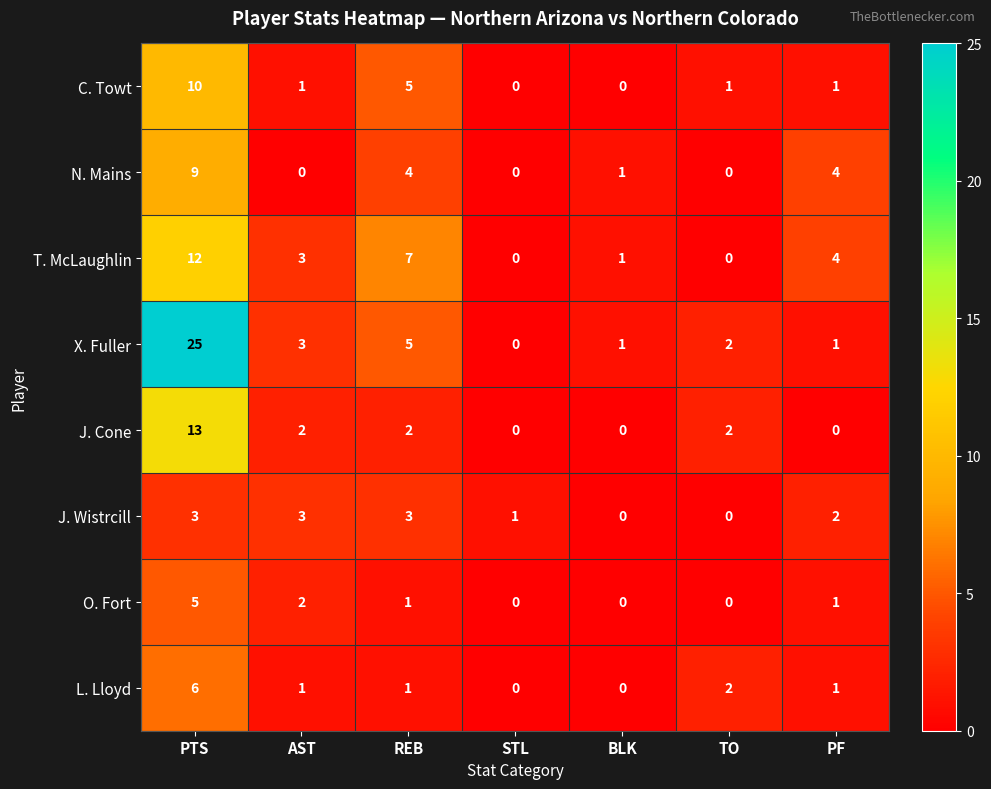

What is the difference between the maximum and second lowest values in the L. Lloyd series?

6